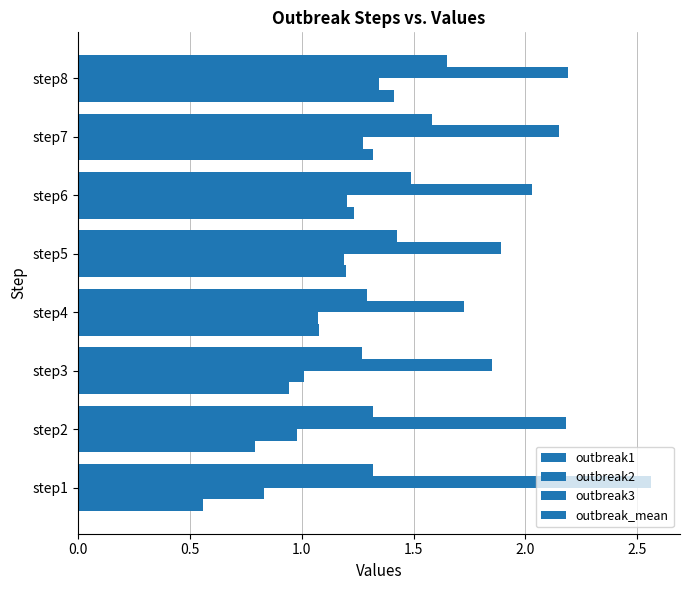

Which series has the widest spread of values?

outbreak1